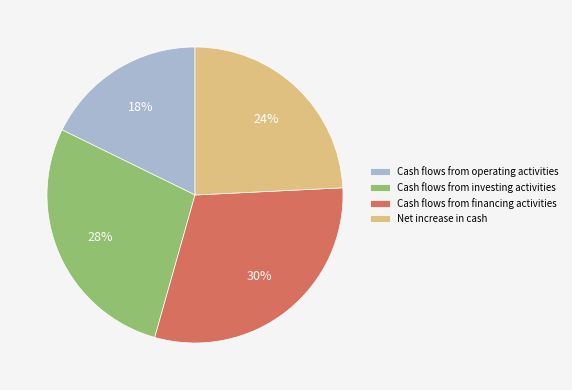

Between Cash flows from investing activities and Cash flows from financing activities, which is larger?

Cash flows from financing activities